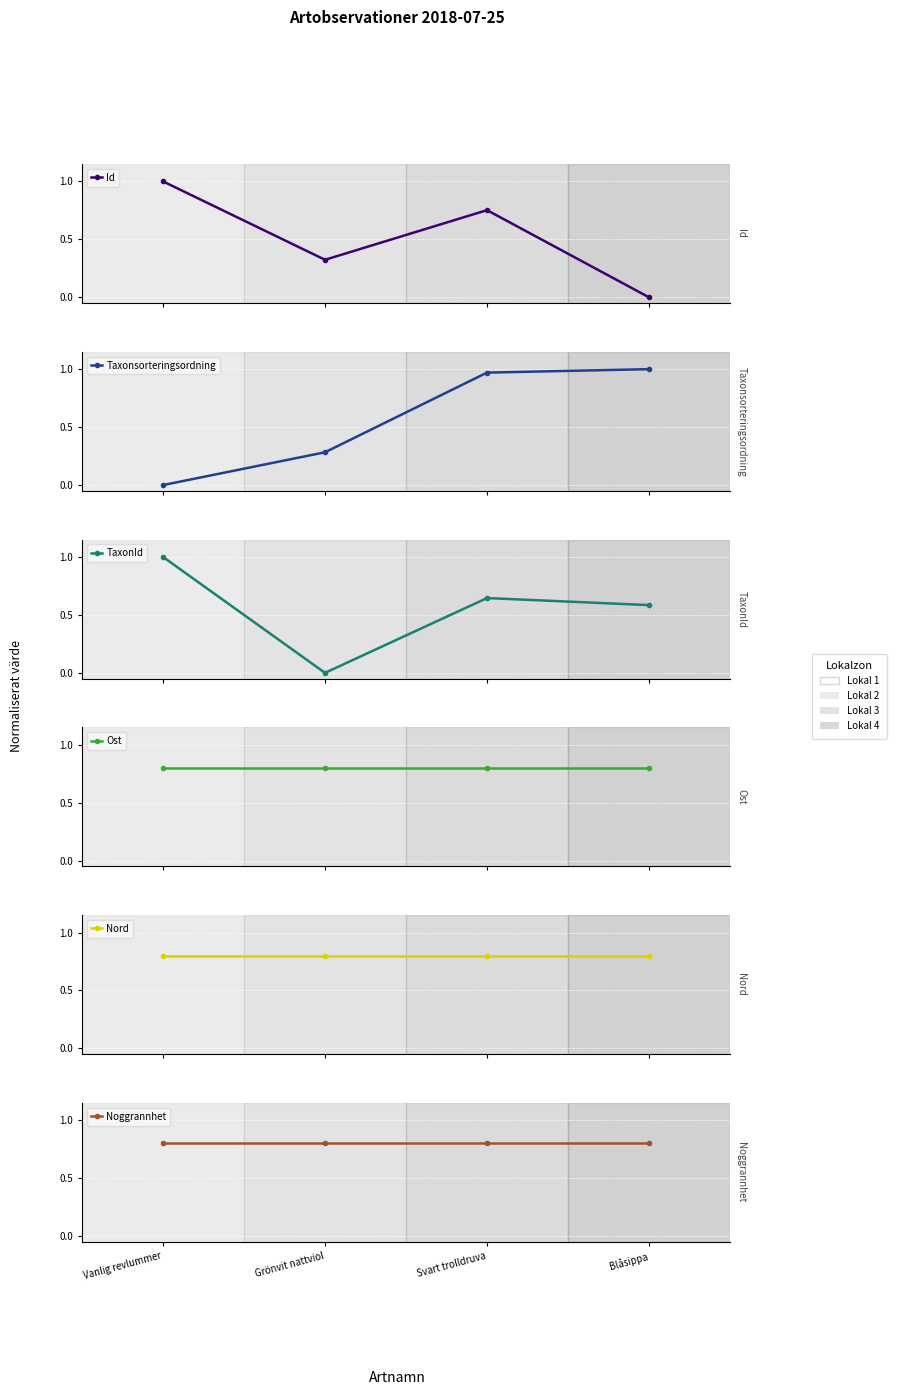

What is the label of the 1st point from the right?

Blåsippa